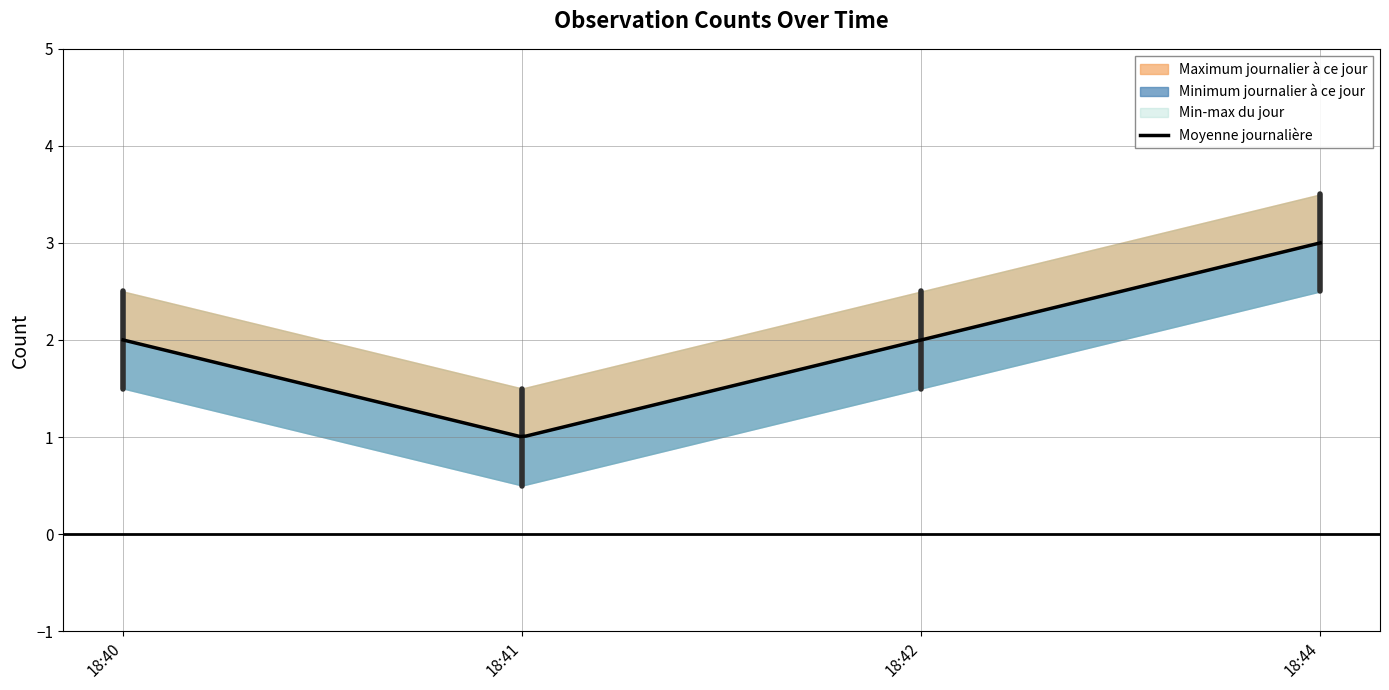

The value at 2019-07-26 18:44:00 is 4. True or false?

False